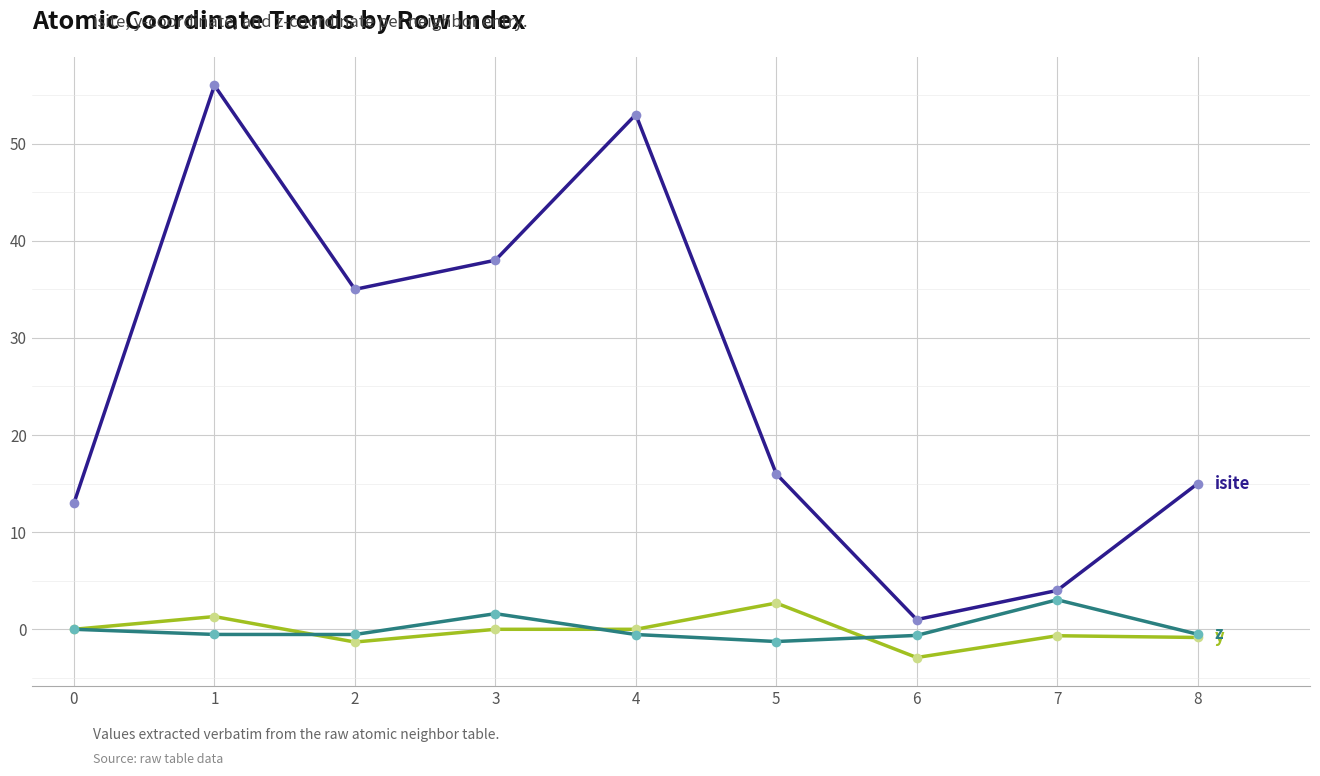

What is the spread (max minus min) of values at 0?

13.0